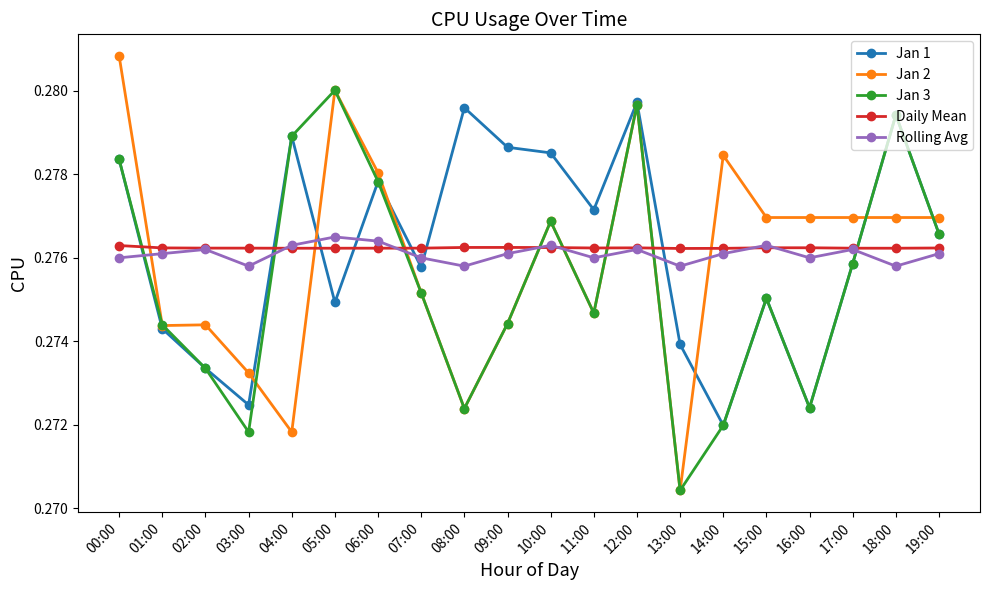

At how many categories does at least one series exceed 0?

20